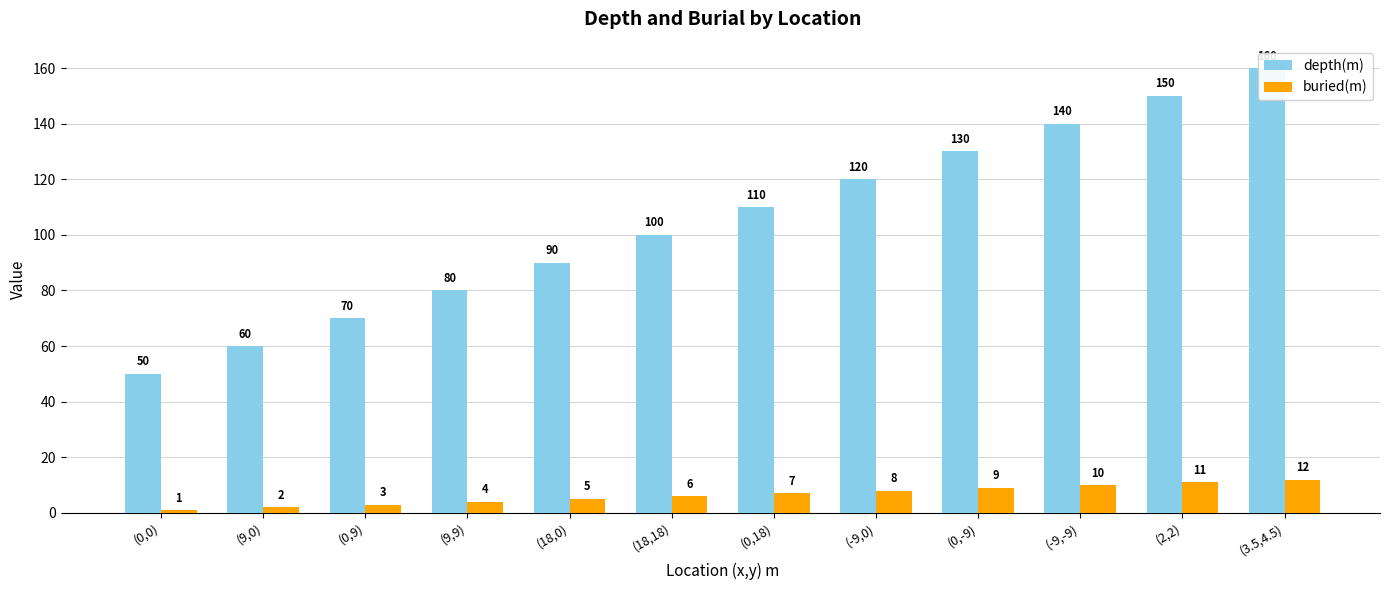

Is the value of buried(m) at (18,0) greater than the value of depth(m) at (18,0)?

No